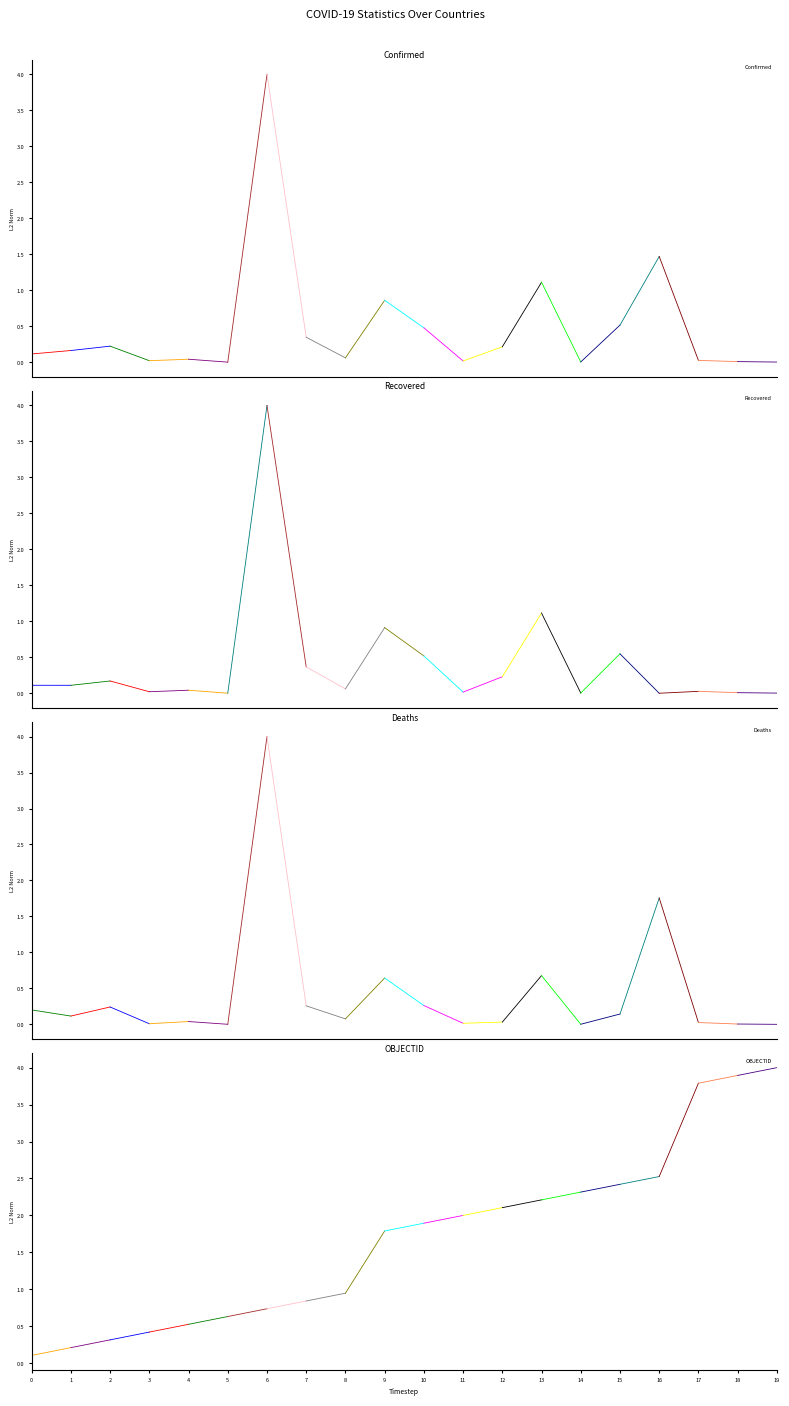

Where does the OBJECTID series first go above 1?

9